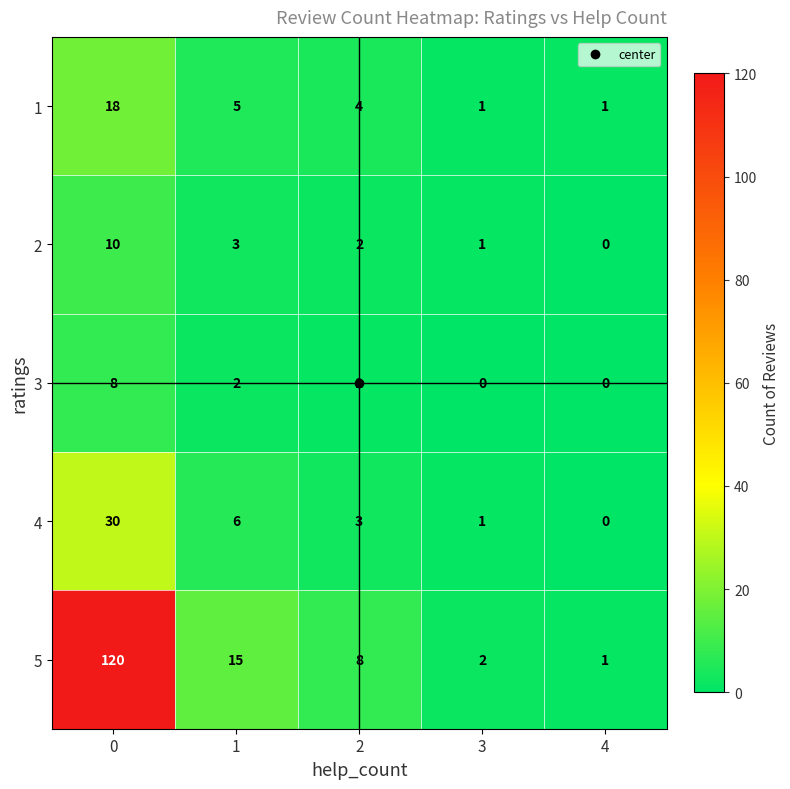

What value does the 4 series have at 1?

6